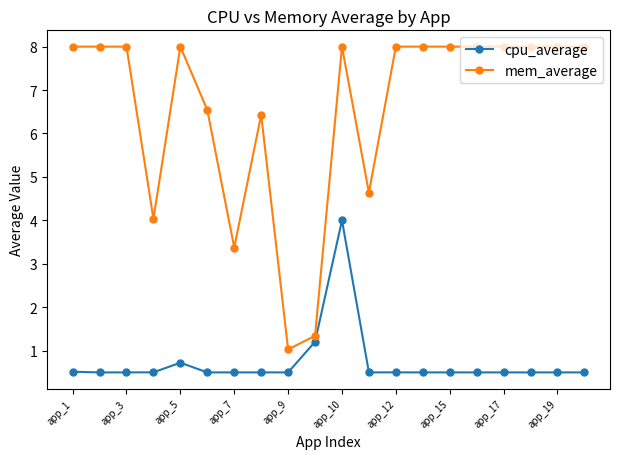

Reading left to right, what are all the values shown in this chart?

cpu_average: 0.5	0.5	0.5	0.5	0.7	0.5	0.5	0.5	0.5	1.2	4.0	0.5	0.5	0.5	0.5	0.5	0.5	0.5	0.5	0.5
mem_average: 8.0	8.0	8.0	4.0	8.0	6.5	3.4	6.4	1.0	1.3	8.0	4.6	8.0	8.0	8.0	8.0	8.0	8.0	8.0	8.0